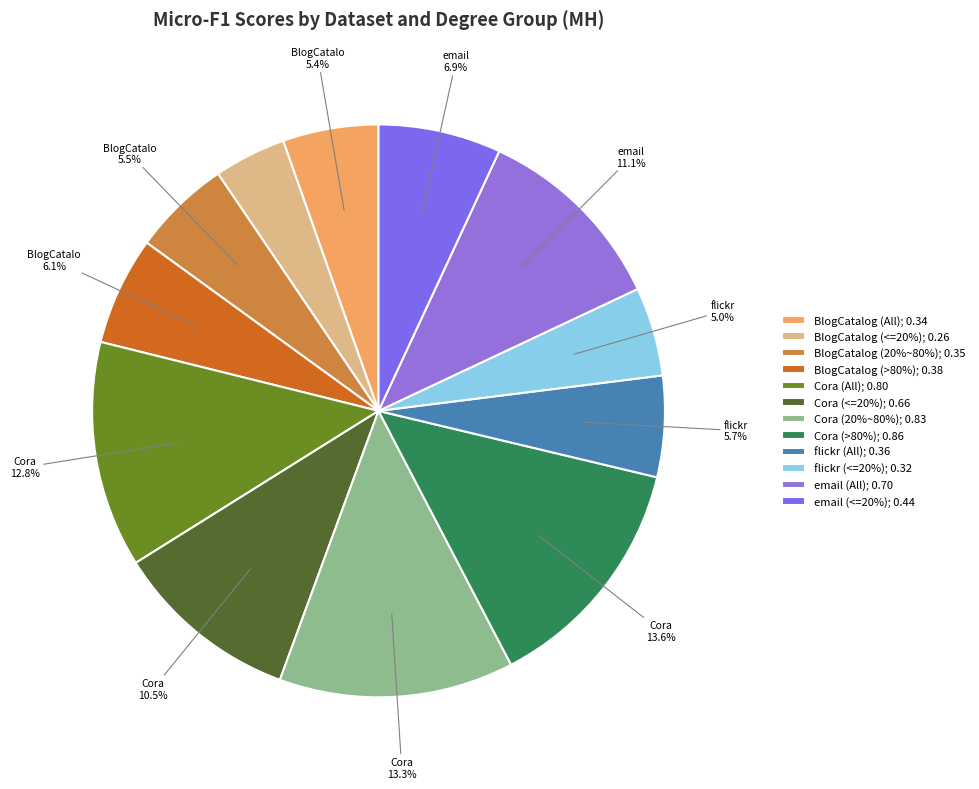

What percentage is the email (All) slice, to the nearest percent?

11%